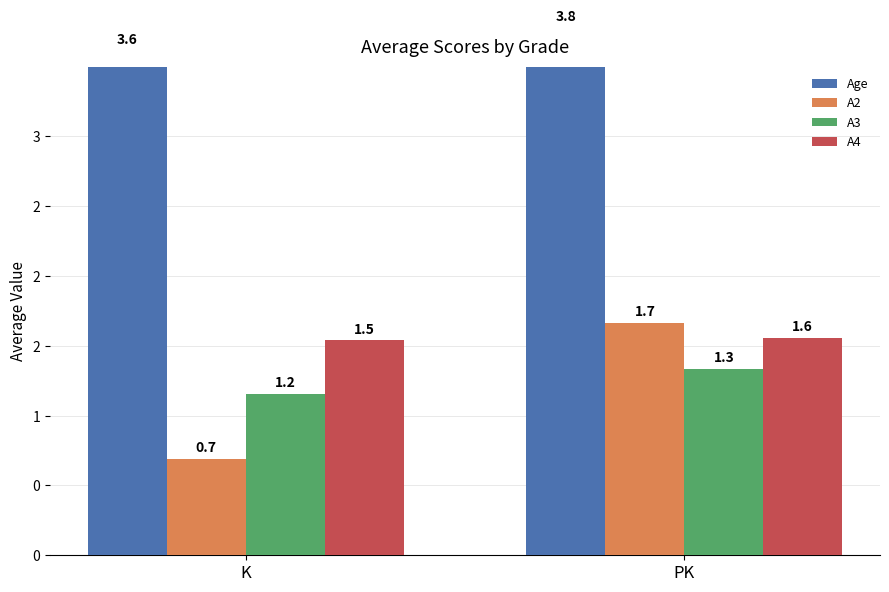

At which label is A4 closest to 1?

K